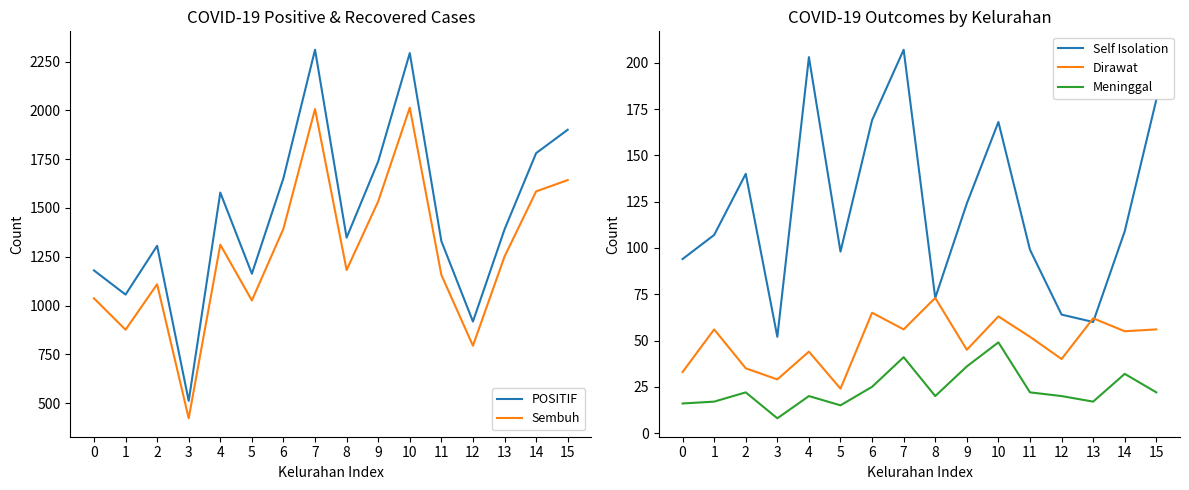

At which label is POSITIF closest to 1411?

13